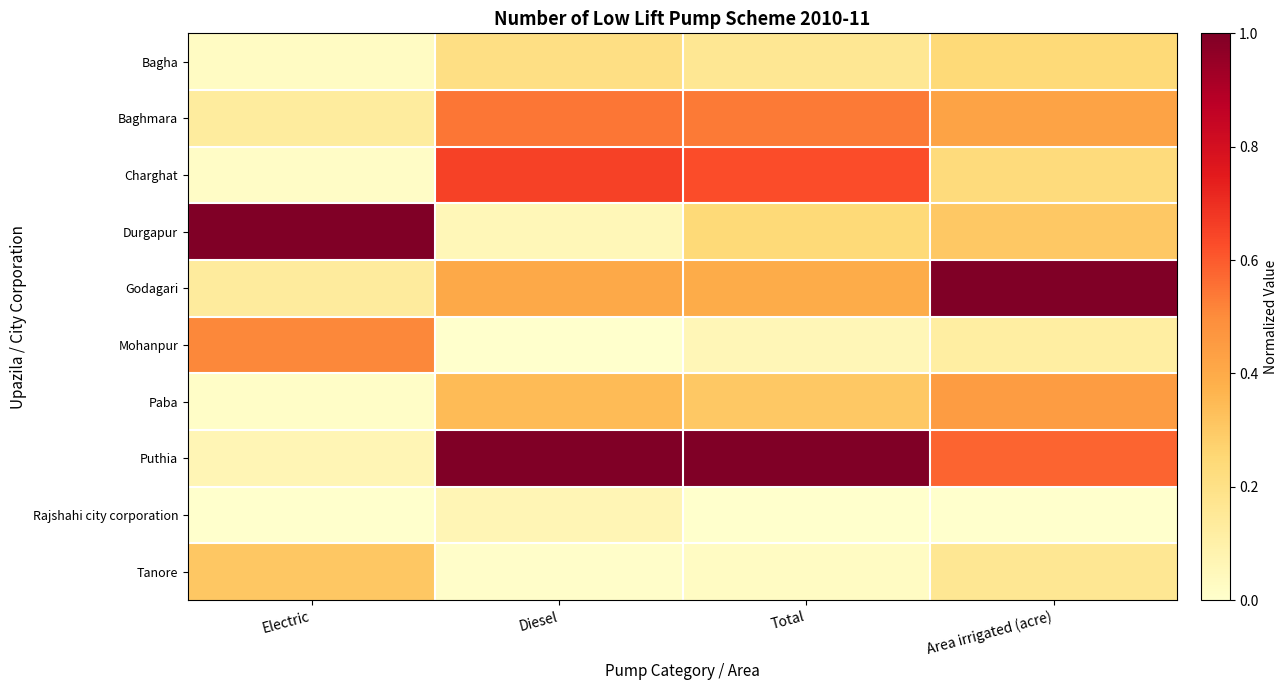

Reading left to right, extract all data points from this chart.

Bagha: Electric=0.0	Diesel=0.2	Total=0.2	Area irrigated (acre)=0.2
Baghmara: Electric=0.1	Diesel=0.5	Total=0.5	Area irrigated (acre)=0.4
Charghat: Electric=0.0	Diesel=0.7	Total=0.6	Area irrigated (acre)=0.2
Durgapur: Electric=1.0	Diesel=0.1	Total=0.2	Area irrigated (acre)=0.3
Godagari: Electric=0.1	Diesel=0.4	Total=0.4	Area irrigated (acre)=1.0
Mohanpur: Electric=0.5	Diesel=0.0	Total=0.1	Area irrigated (acre)=0.1
Paba: Electric=0.0	Diesel=0.3	Total=0.3	Area irrigated (acre)=0.4
Puthia: Electric=0.1	Diesel=1.0	Total=1.0	Area irrigated (acre)=0.6
Rajshahi city corporation: Electric=0.0	Diesel=0.1	Total=0.0	Area irrigated (acre)=0.0
Tanore: Electric=0.3	Diesel=0.0	Total=0.0	Area irrigated (acre)=0.2